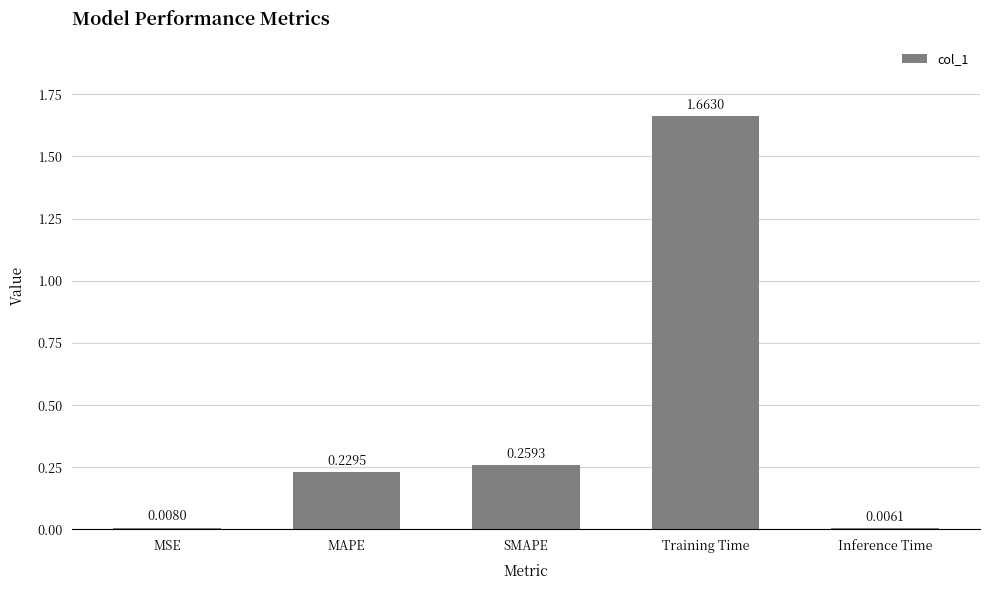

What is the change in value from MSE to Training Time?

+1.7